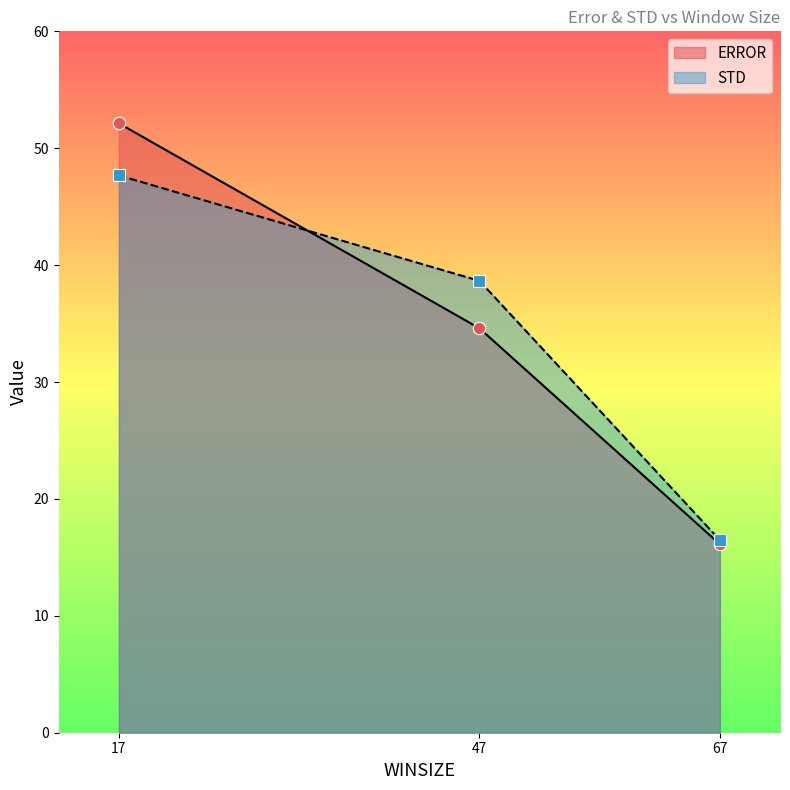

Which series changed the most between 17 and 67?

ERROR